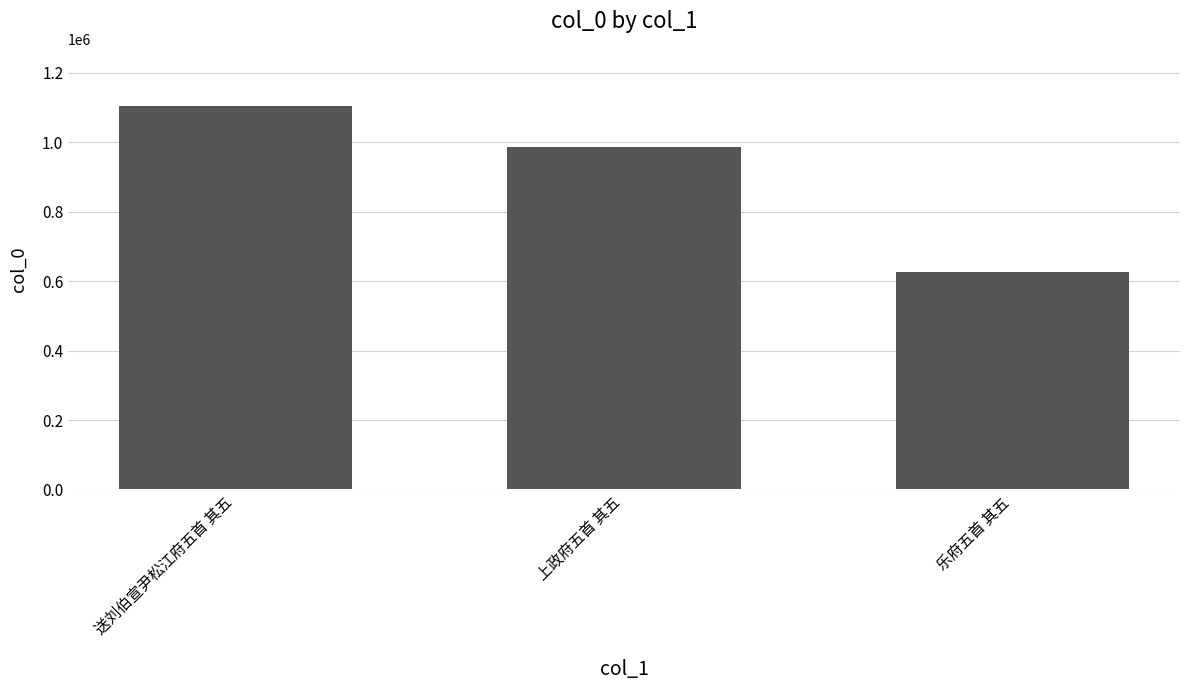

Which label corresponds to the smallest value in the chart?

乐府五首 其五